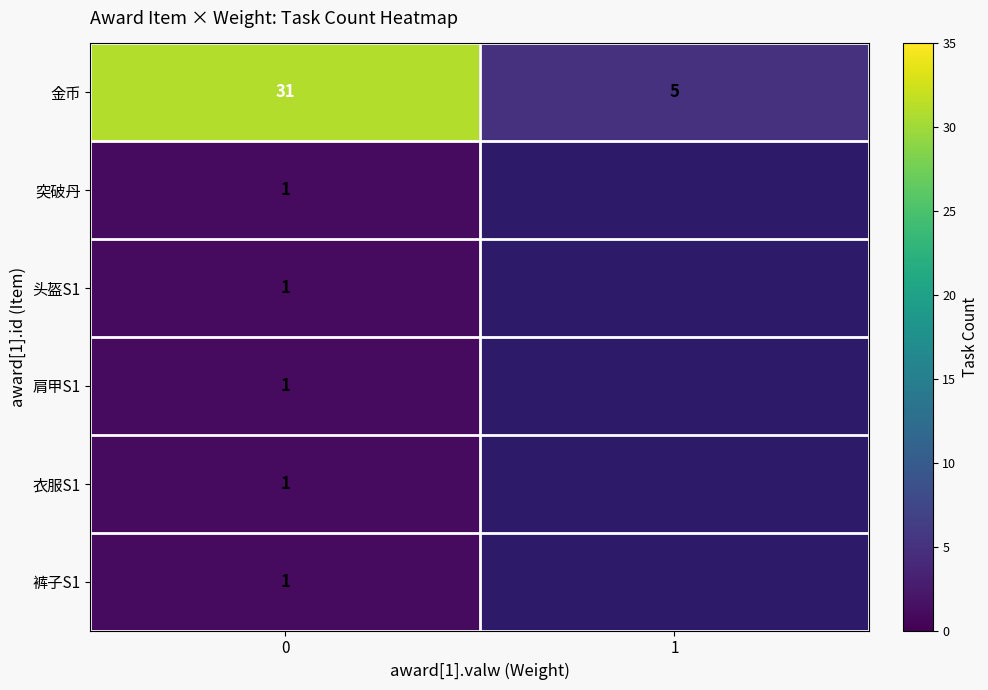

What is the sum of the 金币 values at 1 and 0?

36